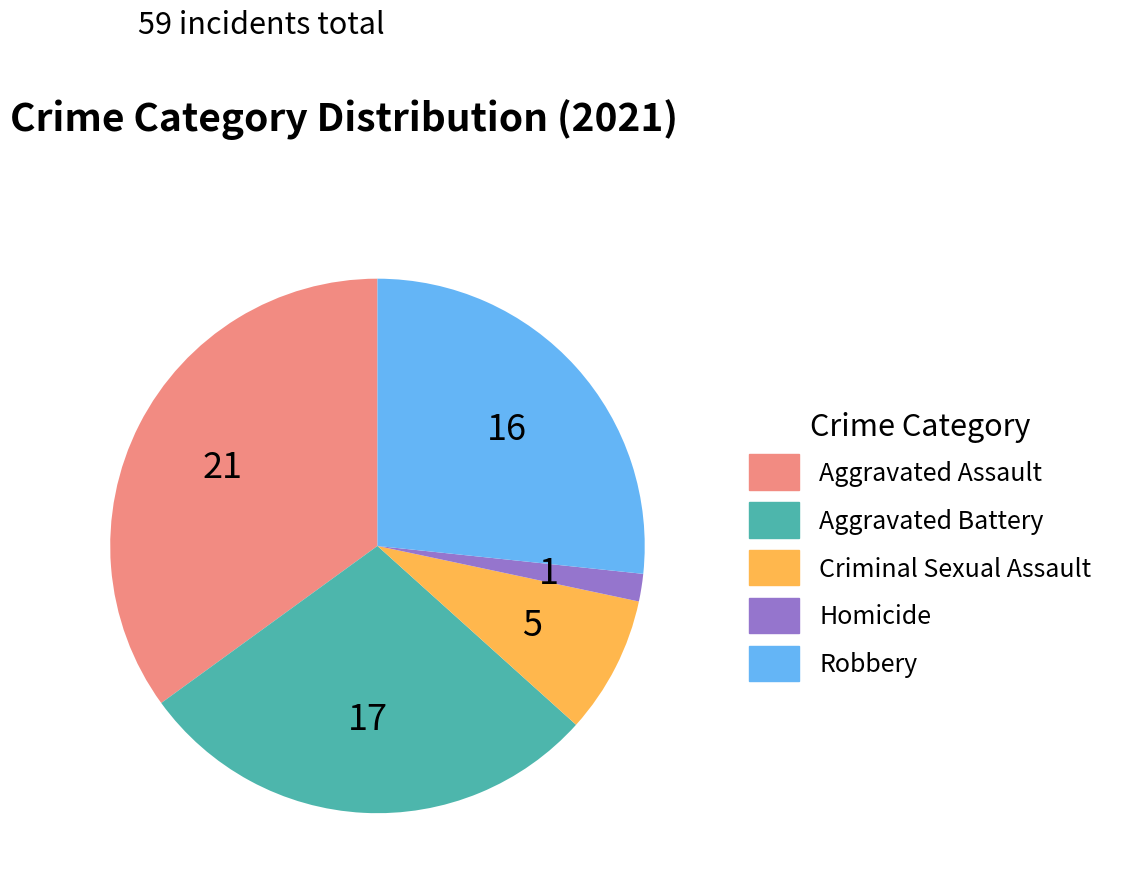

Which category has the smallest portion of the pie?

Homicide